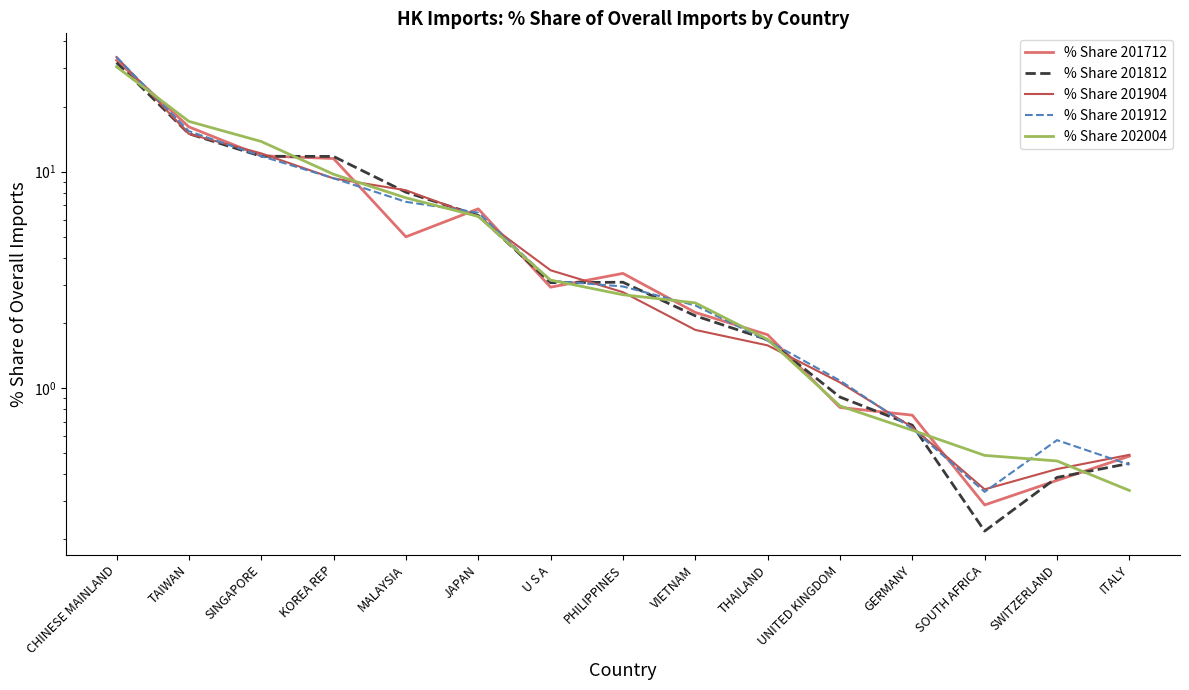

Is it true that % Share 201904 equals 0.7 at U S A?

False